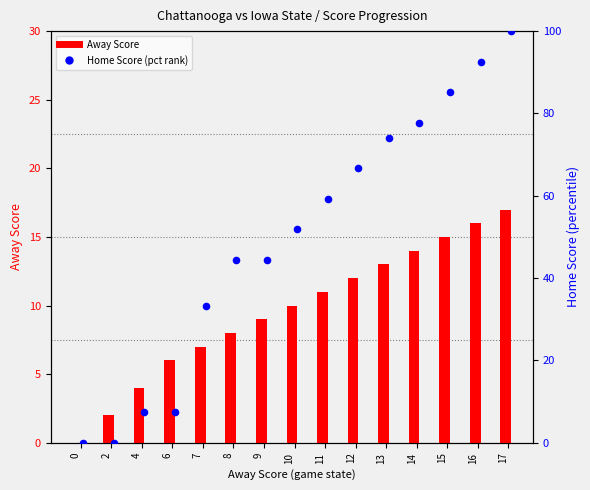

Which series has the largest total across all categories?

Home Score (pct rank)